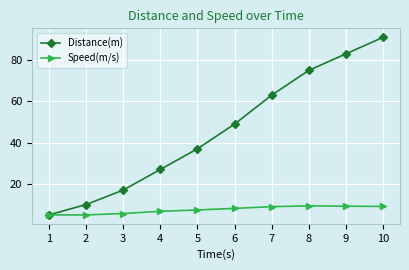

Where is Distance(m) nearest to the value 48?

6